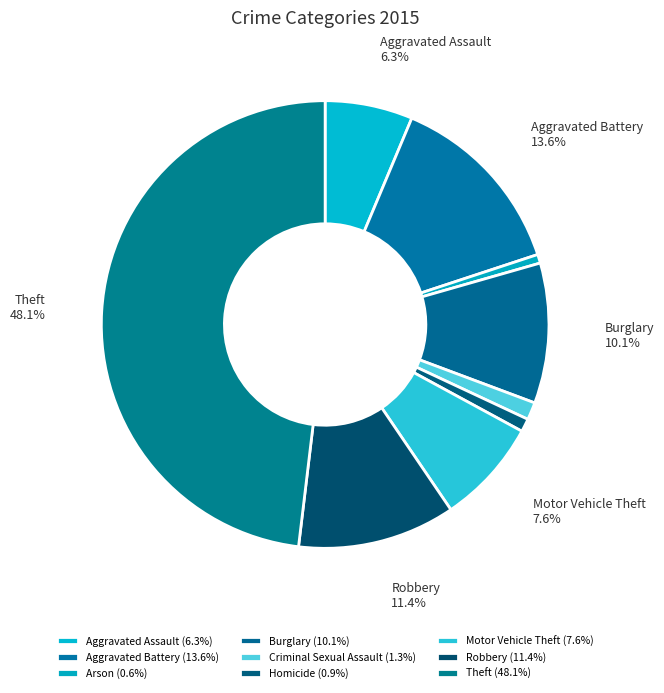

Which has a higher value, Theft or Motor Vehicle Theft?

Theft